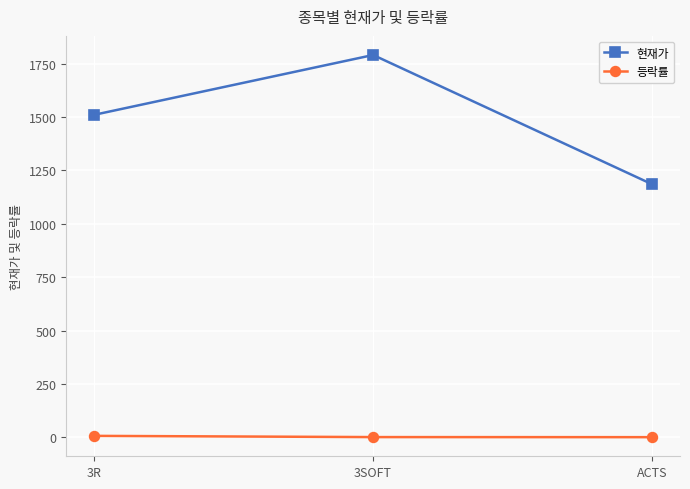

How many lines are shown in the chart?

2